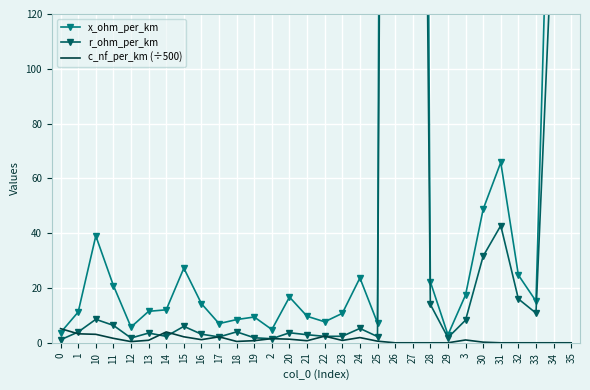

What is the difference between the highest and lowest values at 0?

4.1